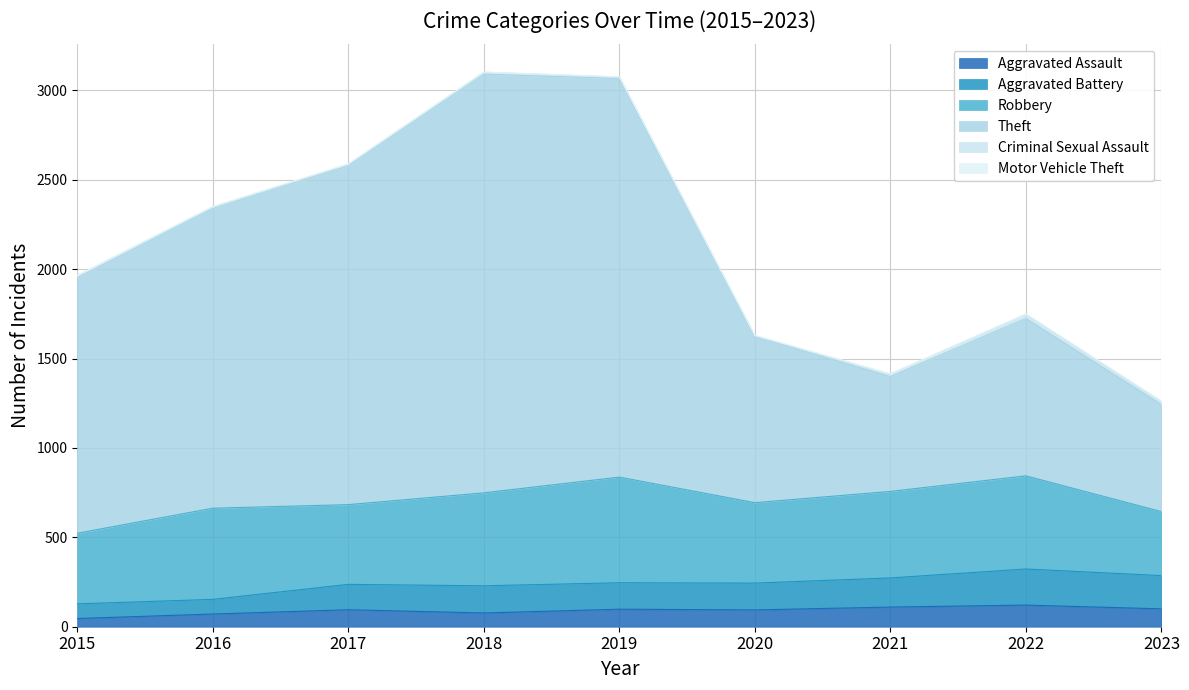

In Aggravated Assault, how many points are higher than both neighbors (excluding endpoints)?

3